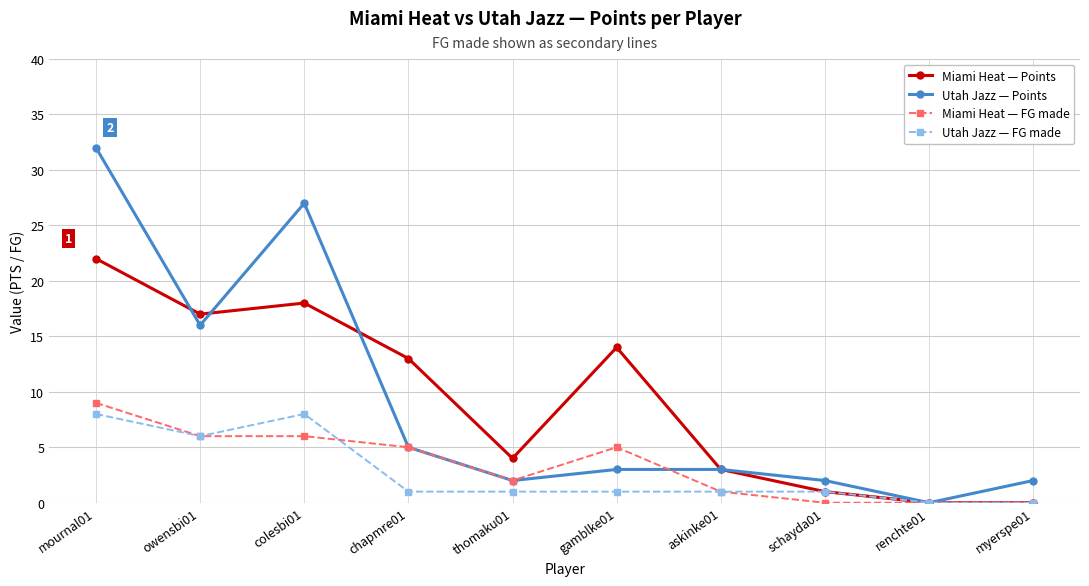

How many distinct data groups are displayed?

4